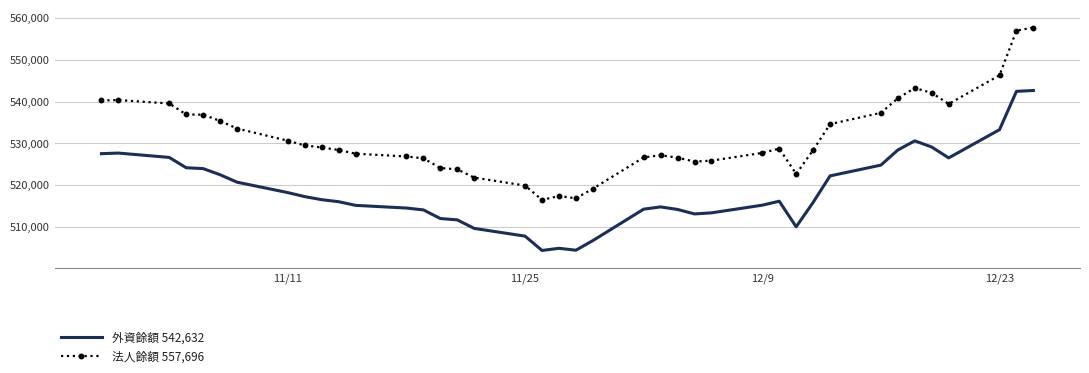

True or false: 法人餘額 557,696 and 外資餘額 542,632 cross at least once.

False